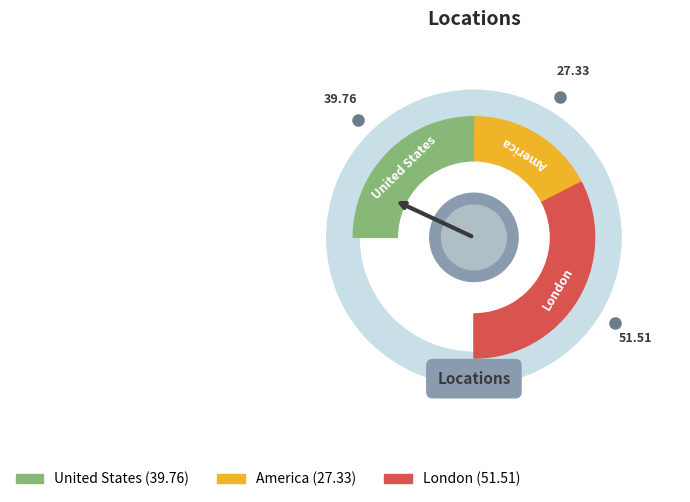

To the nearest percent, what is the combined percentage of London and United States?

77%